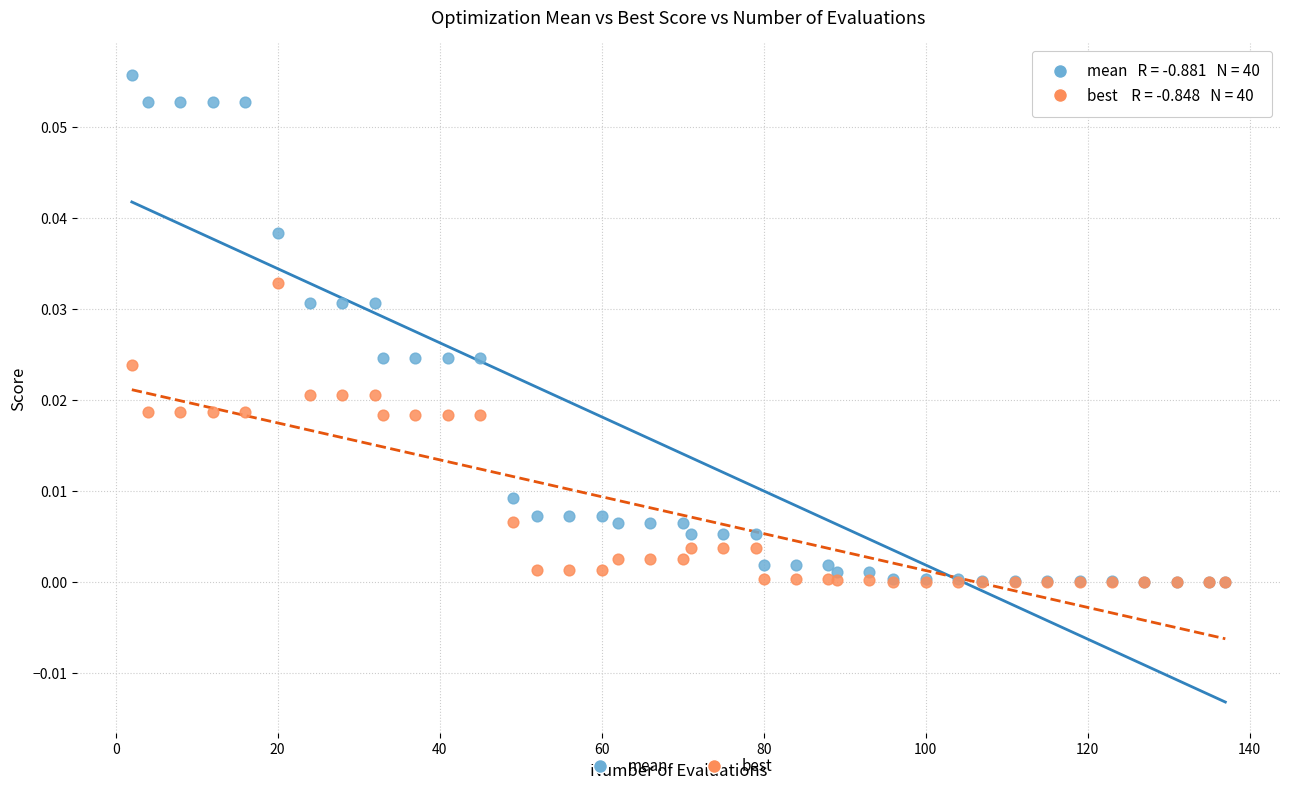

Which series has the largest Y range (max minus min)?

mean